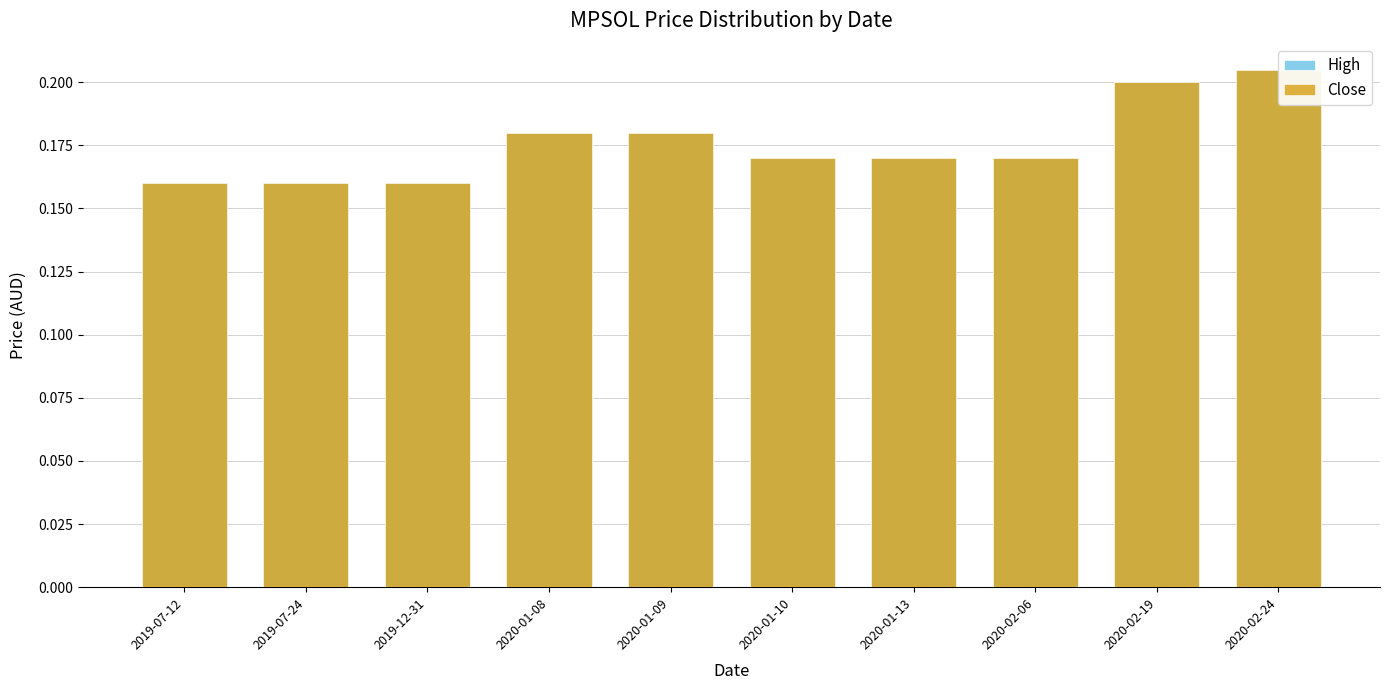

What is the label of the 5th bar from the left?

2020-01-09